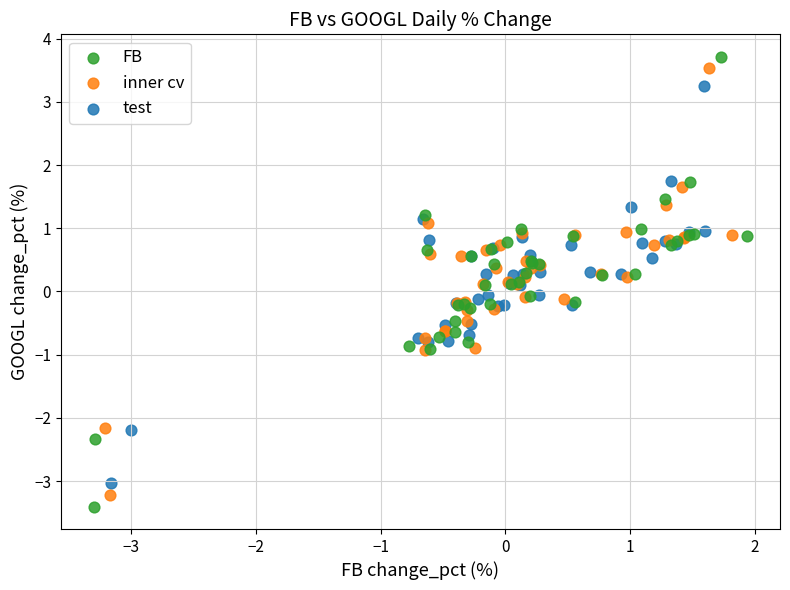

Which series has the largest Y range (max minus min)?

FB